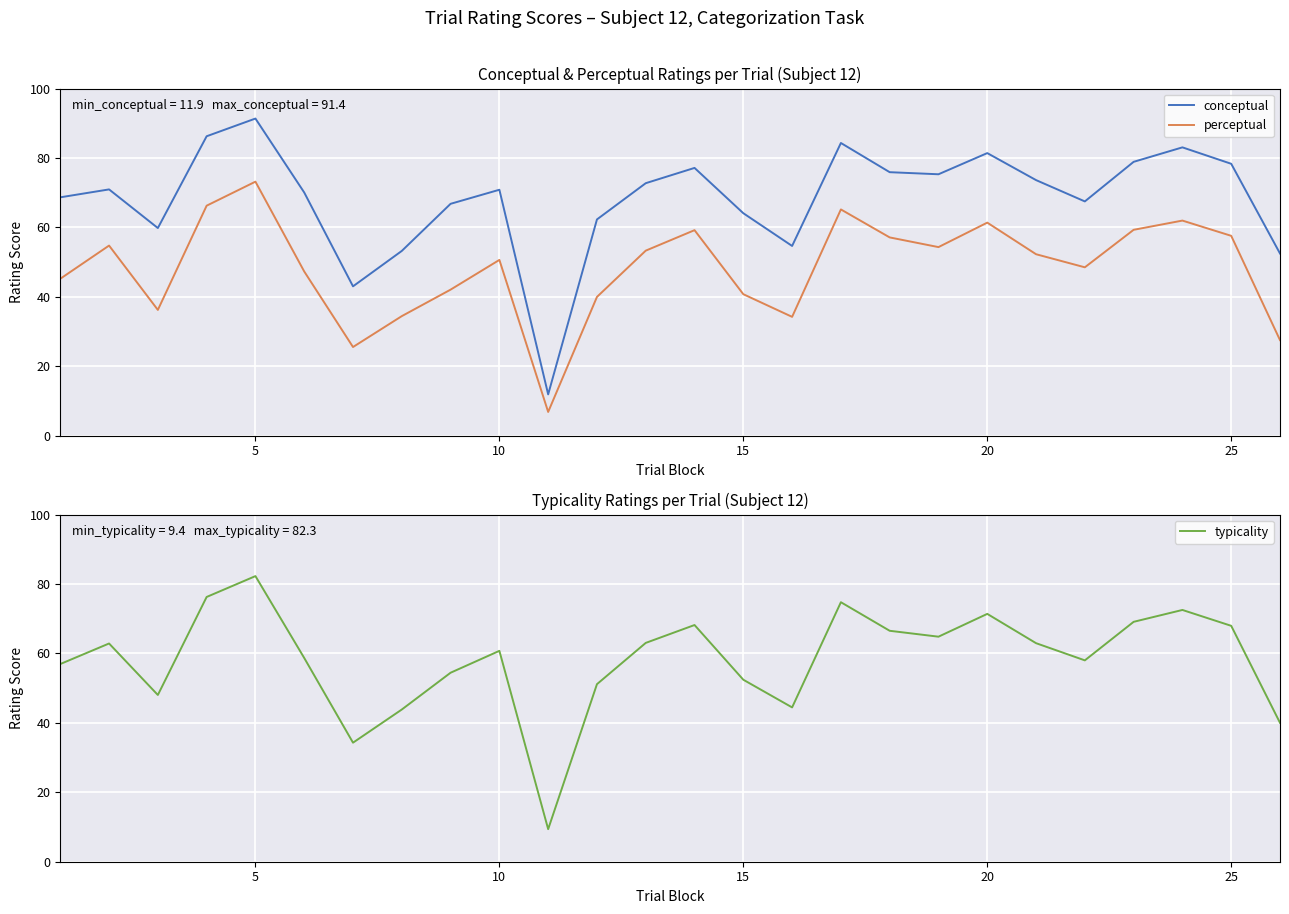

List the series in order of their peak value, highest first.

conceptual, typicality, perceptual